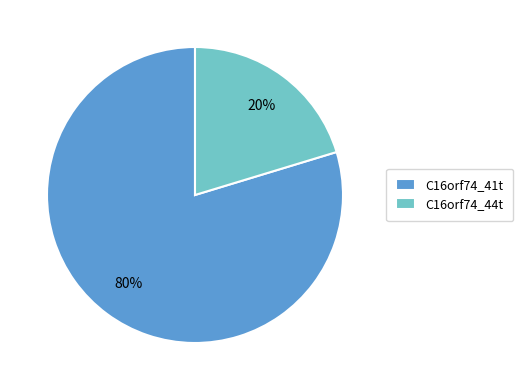

To the nearest percent, what is the average slice percentage?

50%